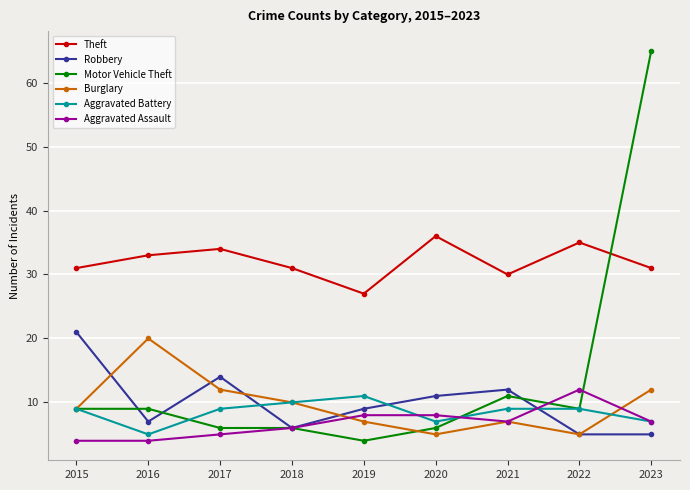

Which category has the highest value across all series?

2023